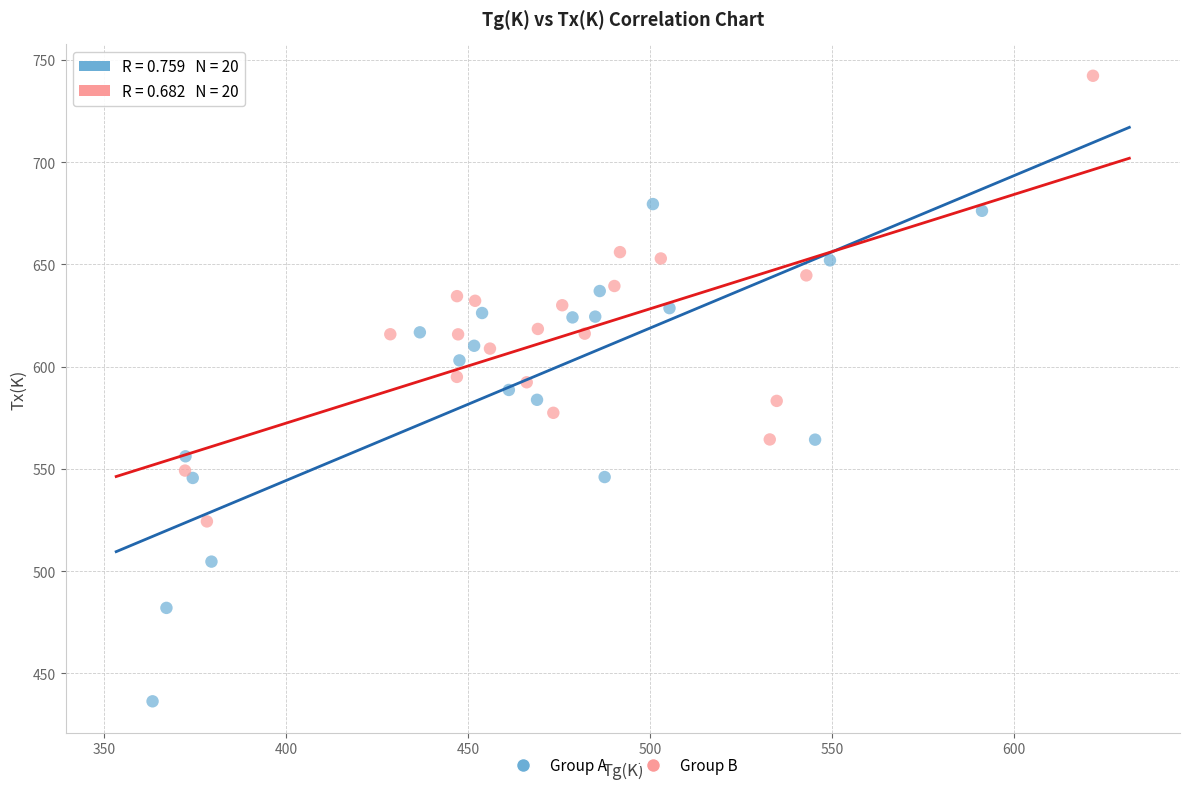

Which series contains the lowest Y value?

Group A